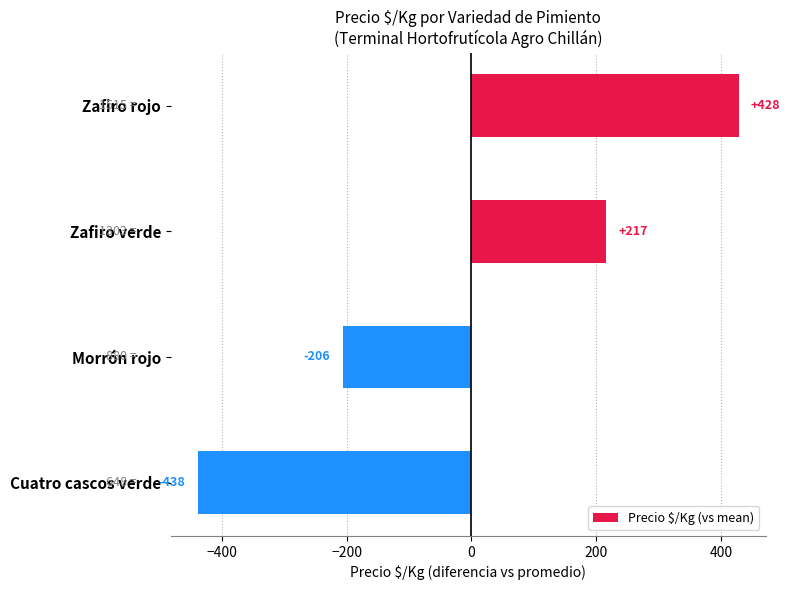

What position from the top is Zafiro rojo?

1